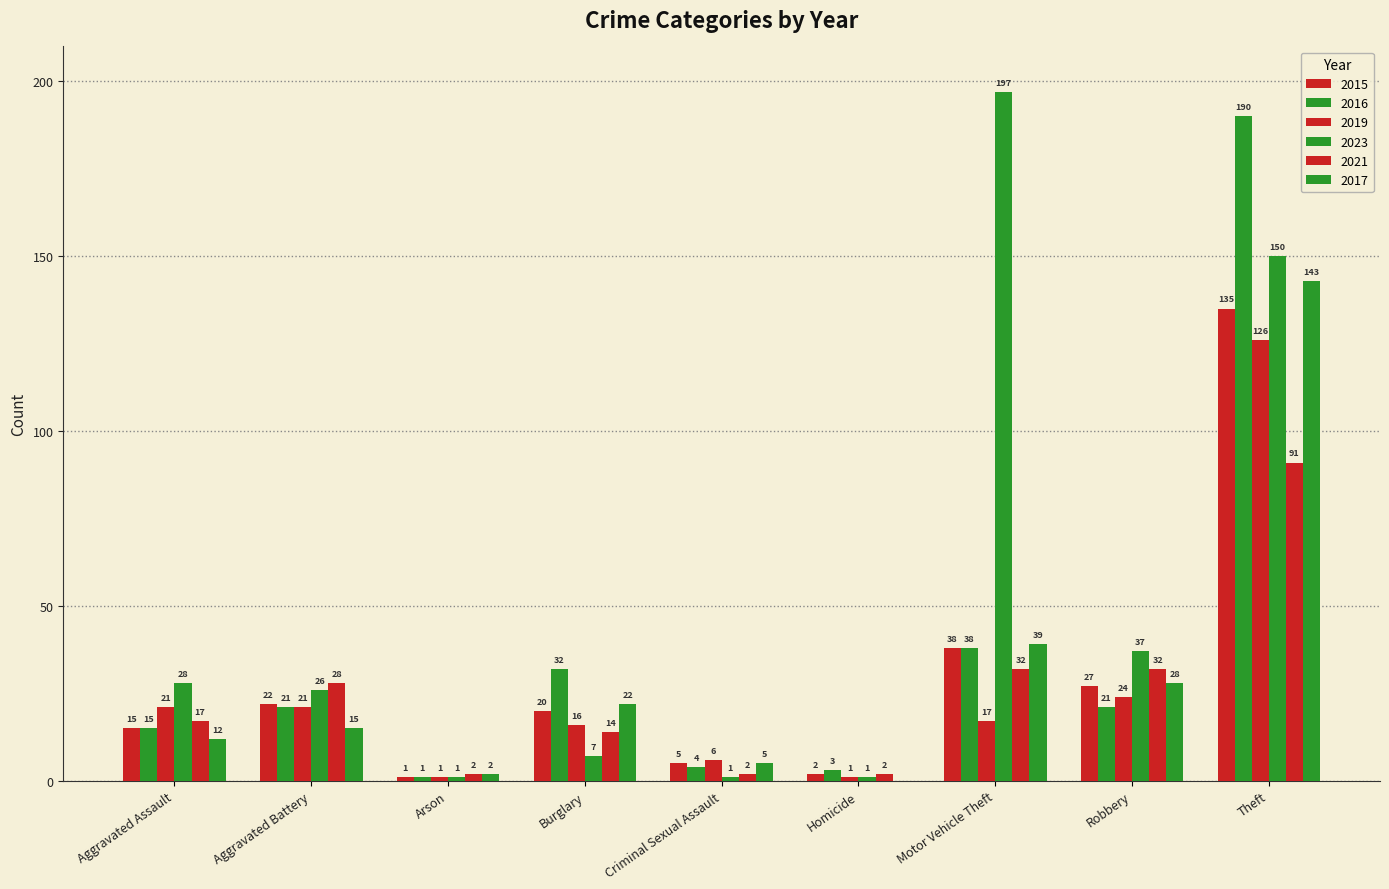

Reading left to right, extract all data points from this chart.

2015: Aggravated Assault=15	Aggravated Battery=22	Arson=1	Burglary=20	Criminal Sexual Assault=5	Homicide=2	Motor Vehicle Theft=38	Robbery=27	Theft=135
2016: Aggravated Assault=15	Aggravated Battery=21	Arson=1	Burglary=32	Criminal Sexual Assault=4	Homicide=3	Motor Vehicle Theft=38	Robbery=21	Theft=190
2019: Aggravated Assault=21	Aggravated Battery=21	Arson=1	Burglary=16	Criminal Sexual Assault=6	Homicide=1	Motor Vehicle Theft=17	Robbery=24	Theft=126
2023: Aggravated Assault=28	Aggravated Battery=26	Arson=1	Burglary=7	Criminal Sexual Assault=1	Homicide=1	Motor Vehicle Theft=197	Robbery=37	Theft=150
2021: Aggravated Assault=17	Aggravated Battery=28	Arson=2	Burglary=14	Criminal Sexual Assault=2	Homicide=2	Motor Vehicle Theft=32	Robbery=32	Theft=91
2017: Aggravated Assault=12	Aggravated Battery=15	Arson=2	Burglary=22	Criminal Sexual Assault=5	Homicide=0	Motor Vehicle Theft=39	Robbery=28	Theft=143